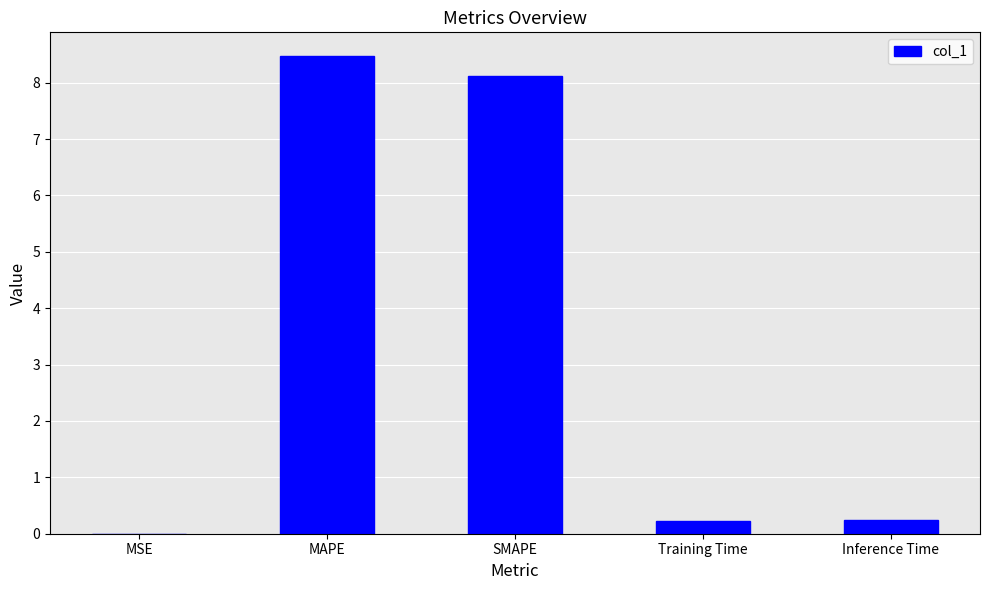

How many series are shown in this chart?

1